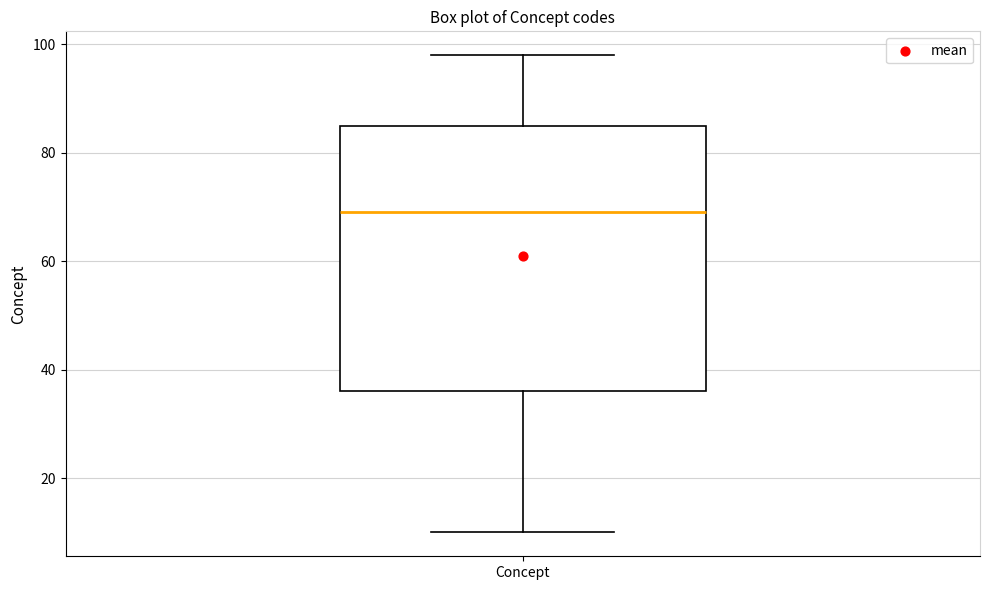

Transcribe this box plot: give where the median line is, the range the box spans, and where the two whiskers end, as read against the y-axis. The values are not printed on the chart, so give them approximately, as read against the axis.

median 70, box 36 to 86, whiskers 10 to 98